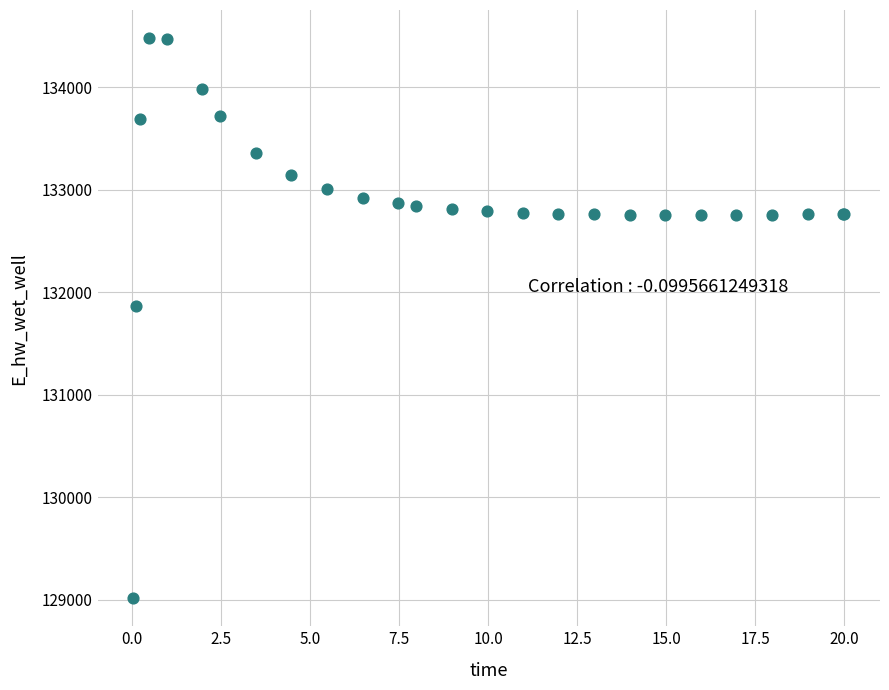

What Y value in the scatter plot is closest to 131747?

131866.6